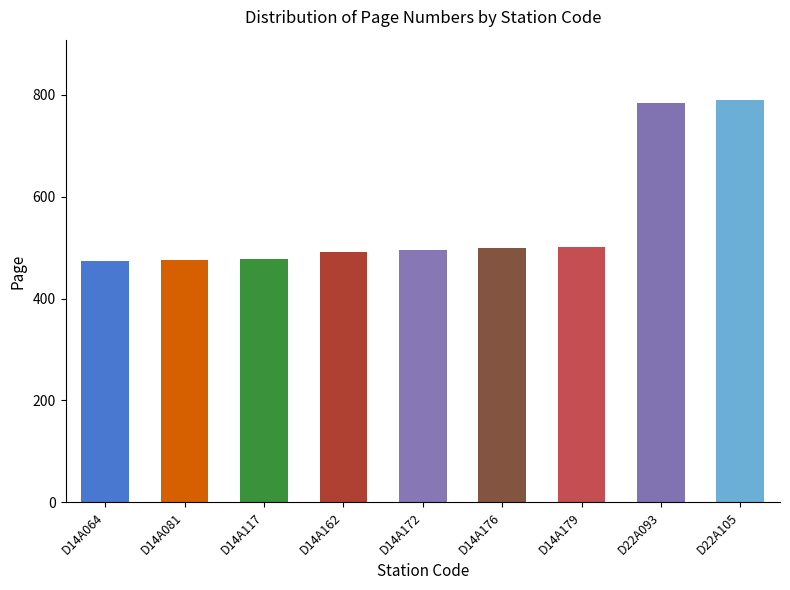

Does the chart contain any negative values?

No